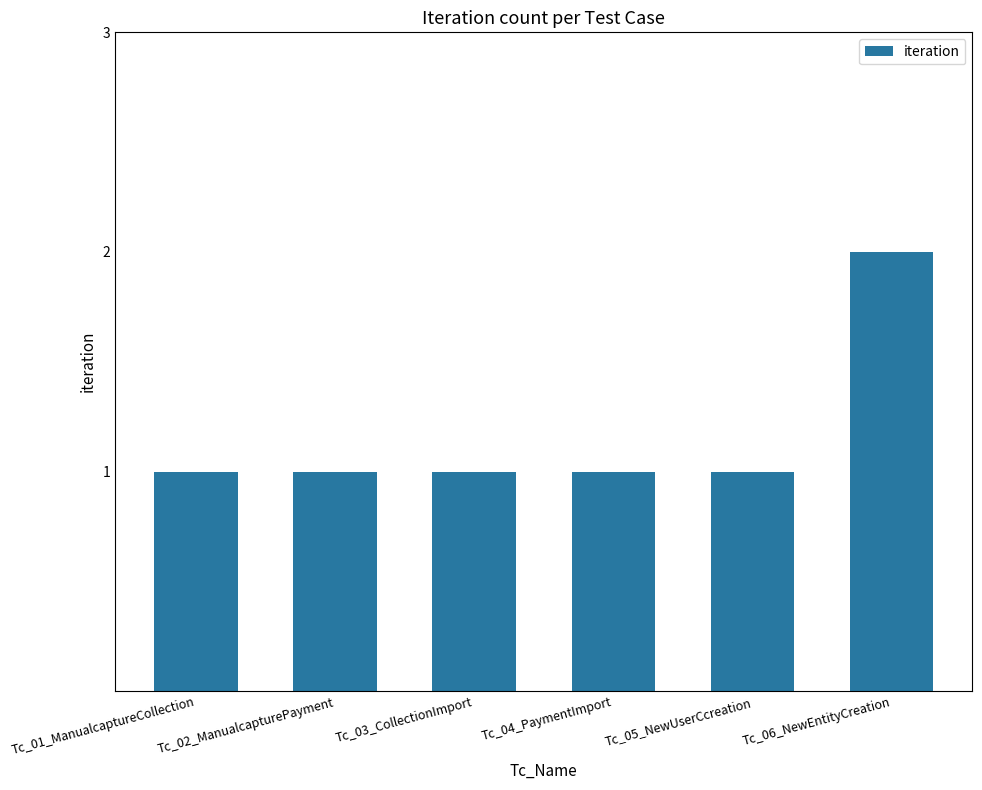

What is the approximate value at Tc_06_NewEntityCreation?

2